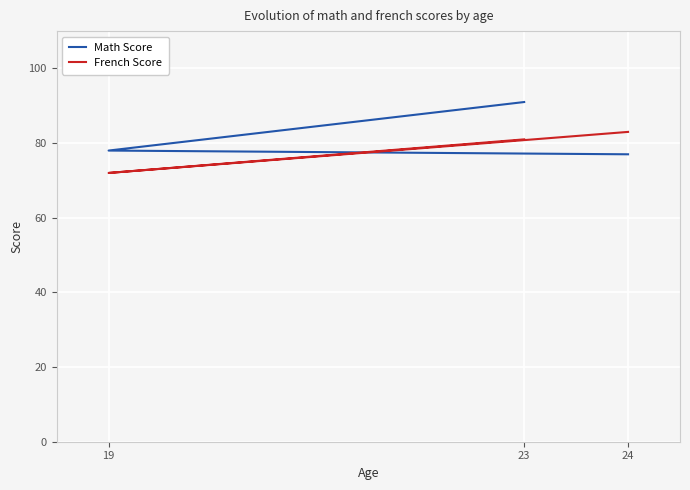

Count the number of data series in this chart.

2